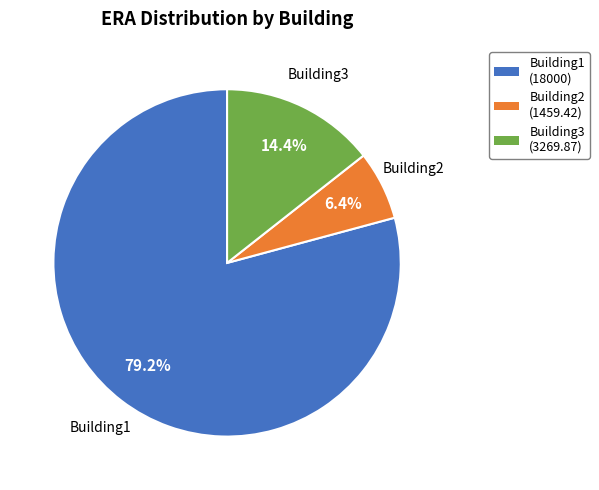

Which slice is the largest?

Building1